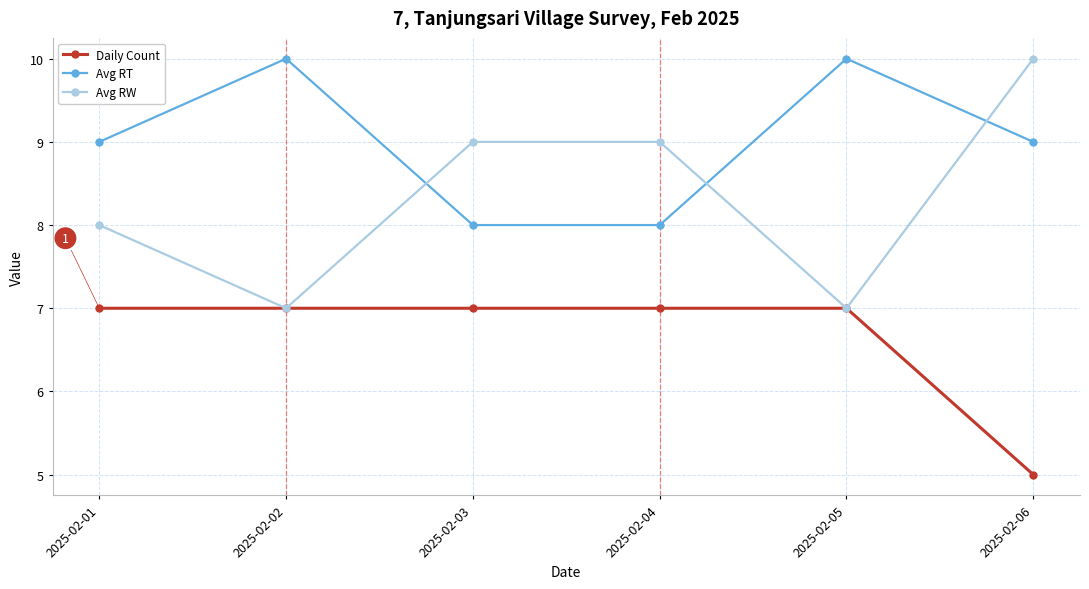

How many lines are shown in the chart?

3